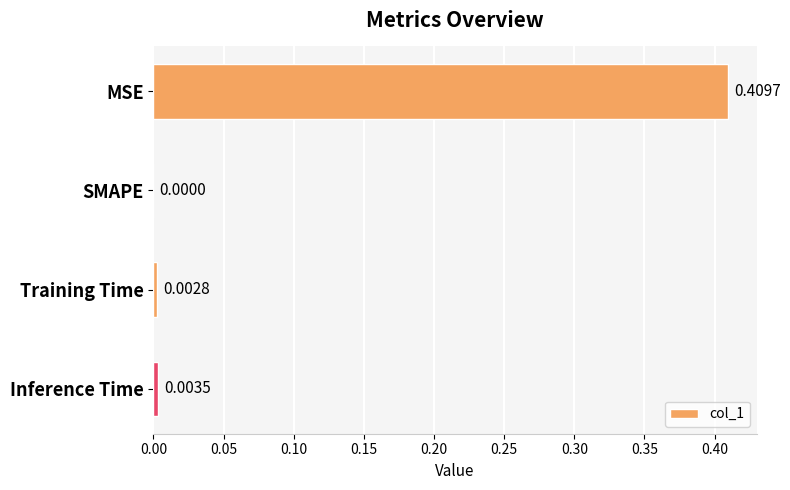

Where is the data nearest to the value 0?

SMAPE